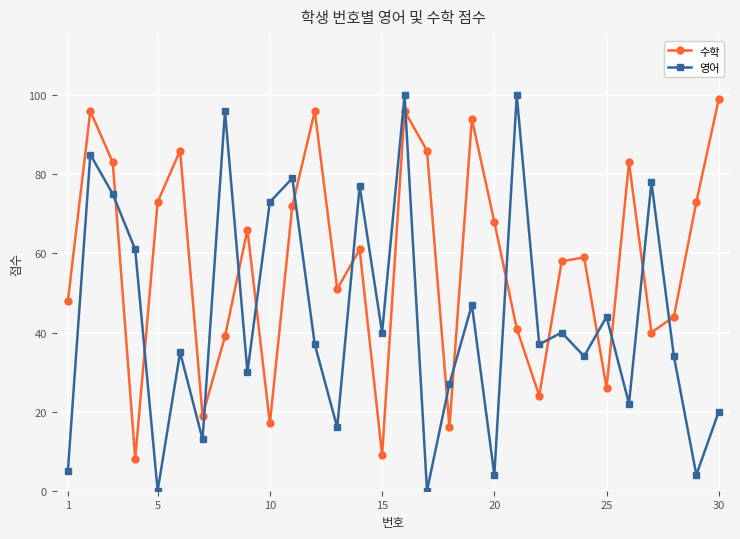

Which series has the widest spread of values?

영어